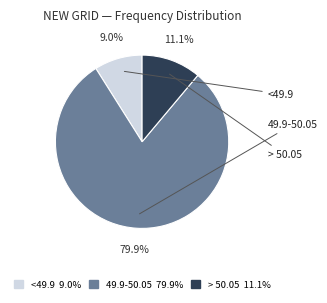

How many slices are in this pie chart?

3